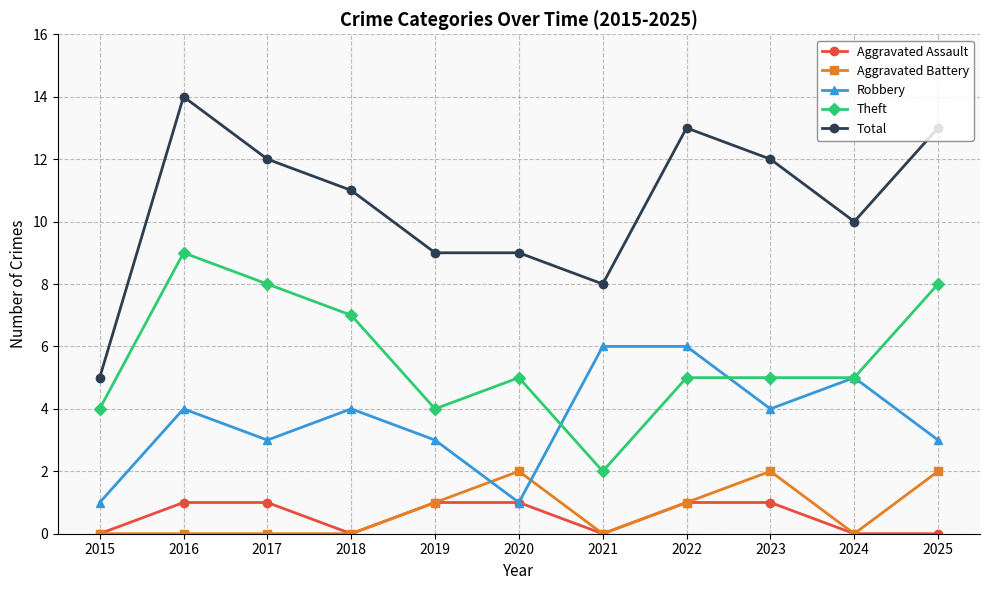

Read the Theft value at 2016.

9